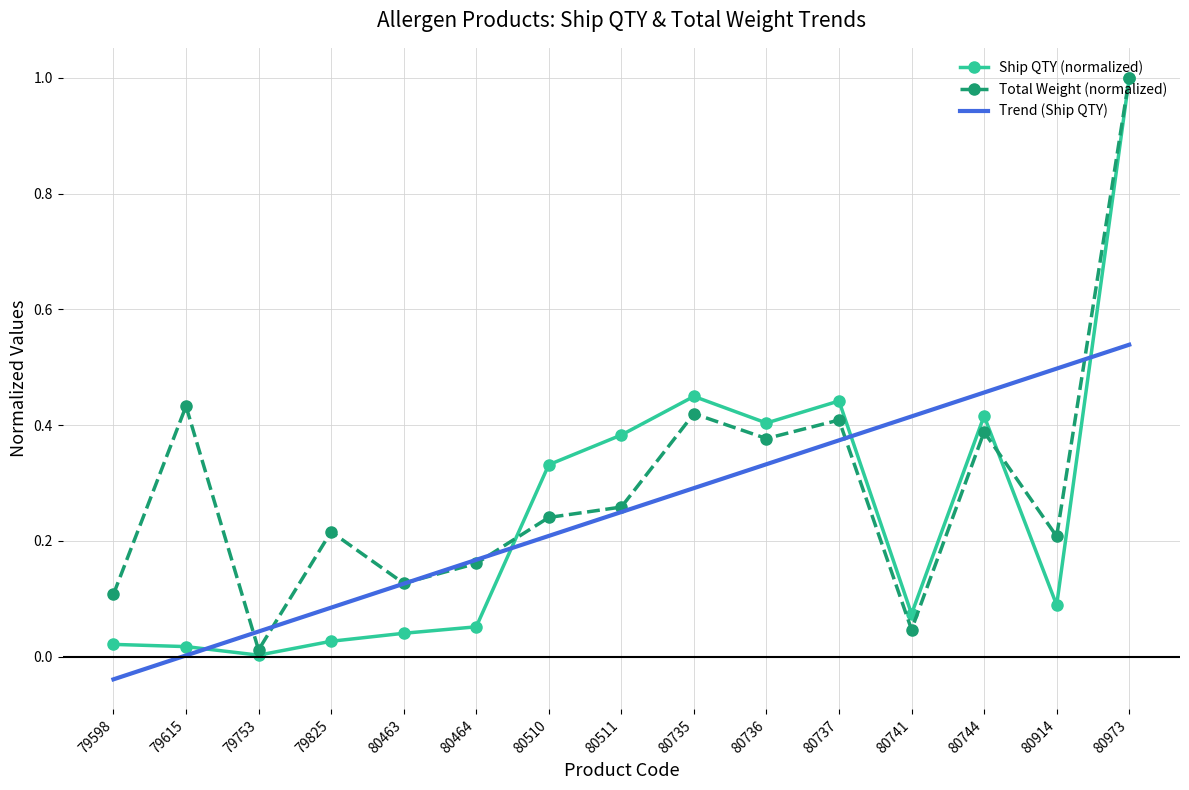

At which category does the chart reach its minimum across all series?

79598